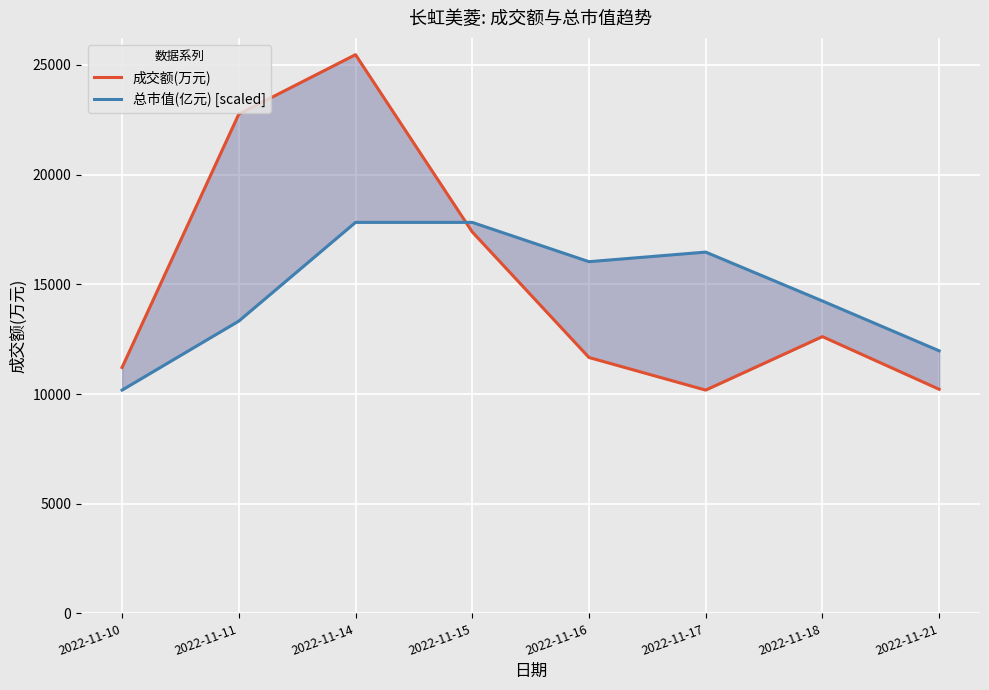

What is the average value of the 总市值(亿元) [scaled] series?

14733.1